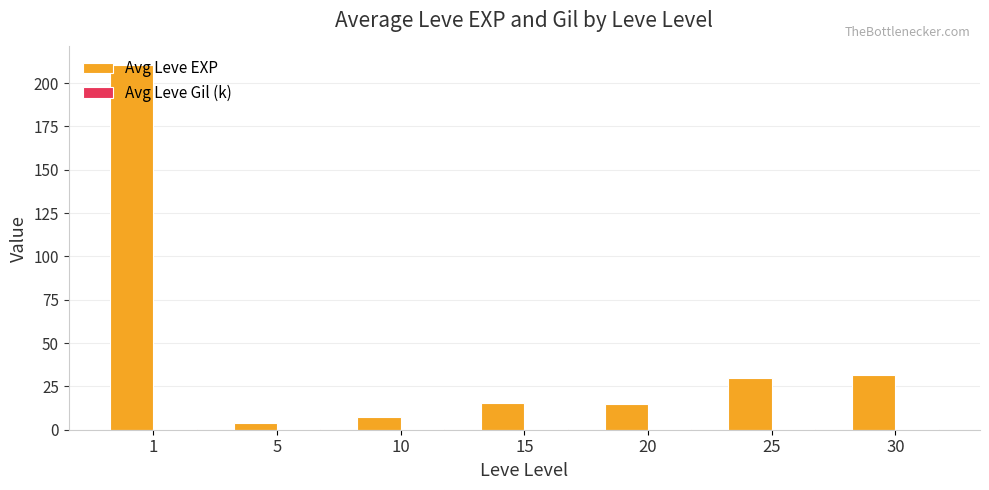

What is the sum of all Avg Leve EXP values?

313.5